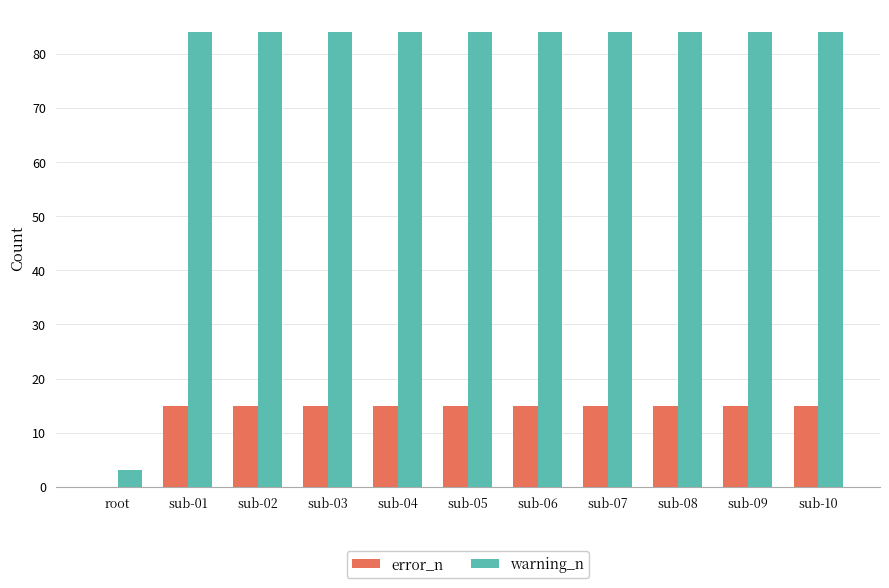

What is the spread (max minus min) of values at root?

3